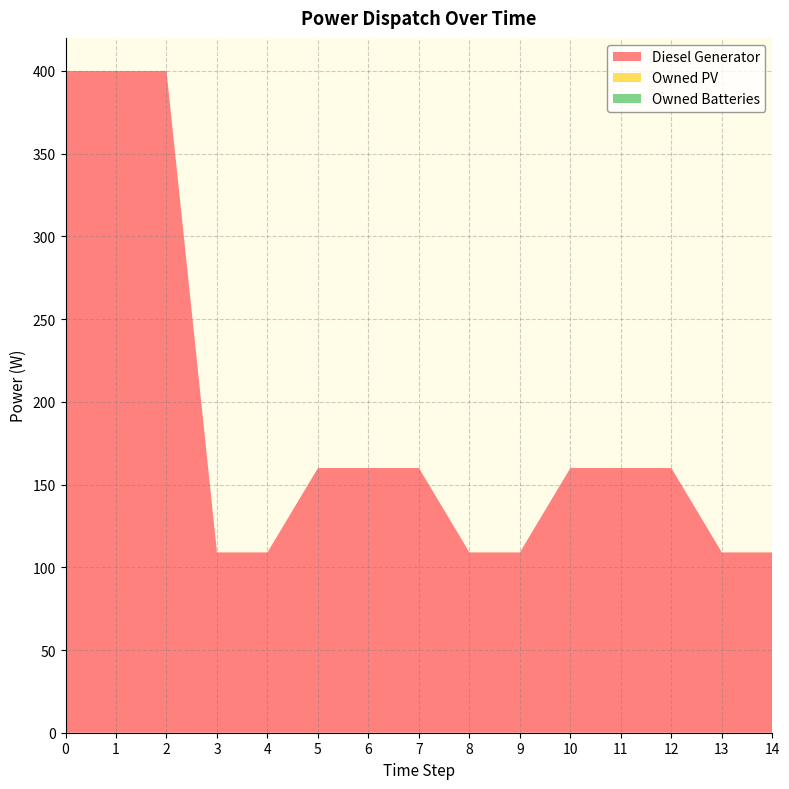

Reading left to right, list all the values displayed in this chart.

Diesel Generator: 400	400	400	109	109	160	160	160	109	109	160	160	160	109	109
Owned PV: 0	0	0	0	0	0	0	0	0	0	0	0	0	0	0
Owned Batteries: 0	0	0	0	0	0	0	0	0	0	0	0	0	0	0